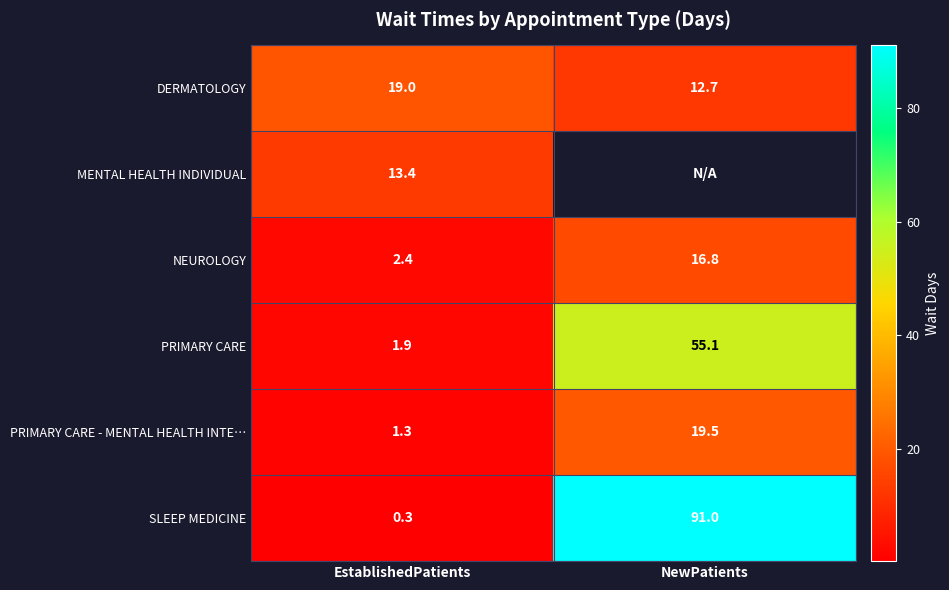

True or false: PRIMARY CARE has a value of 3.4 at EstablishedPatients.

False